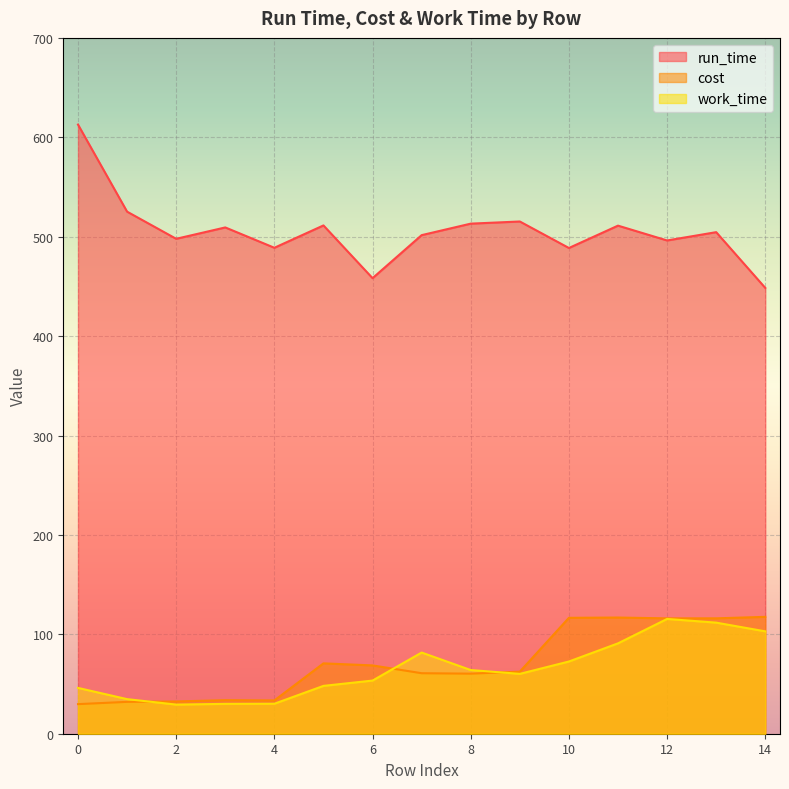

What is the difference between the second highest and minimum values in the run_time series?

76.7